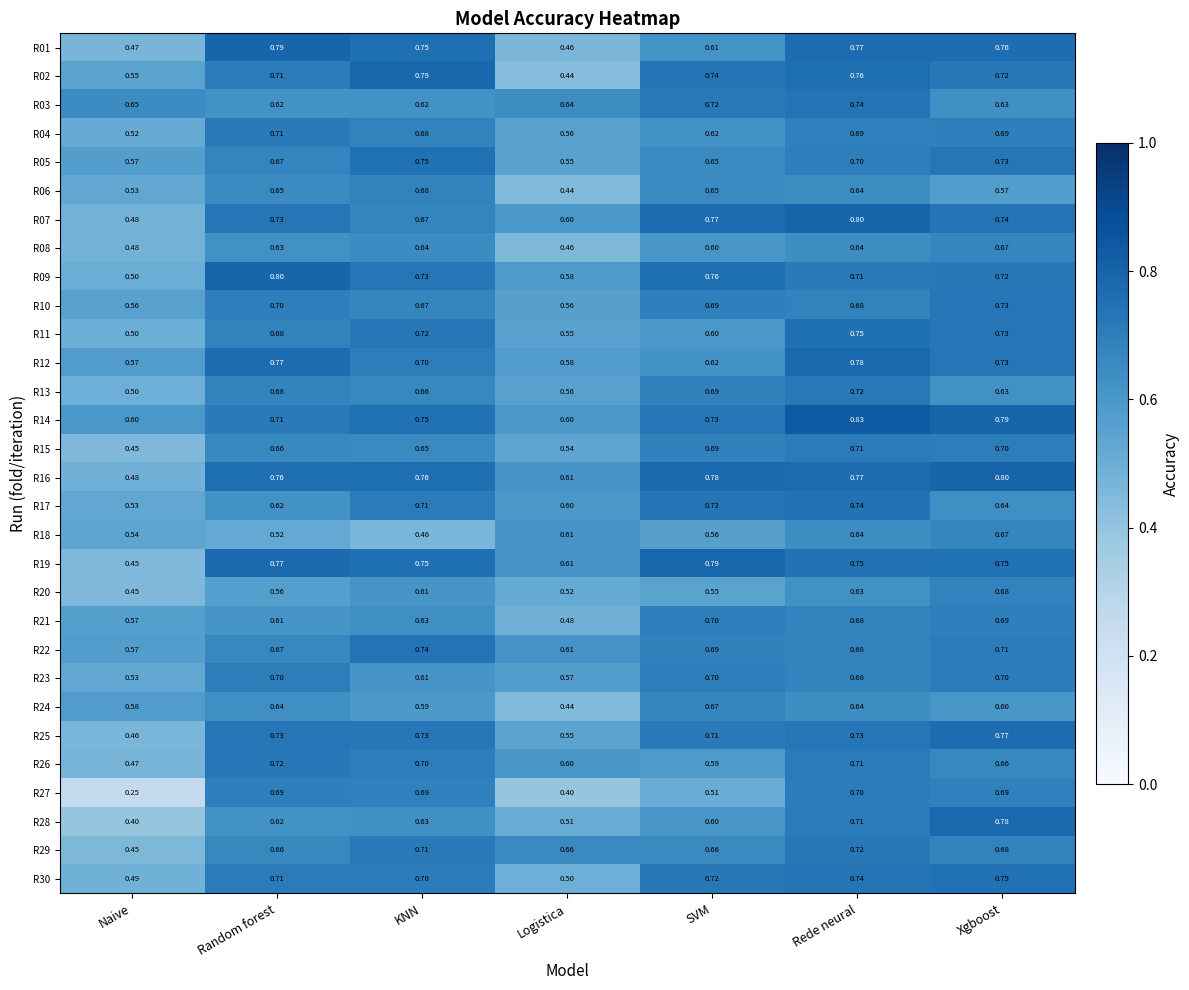

What is the greatest value displayed?

0.8